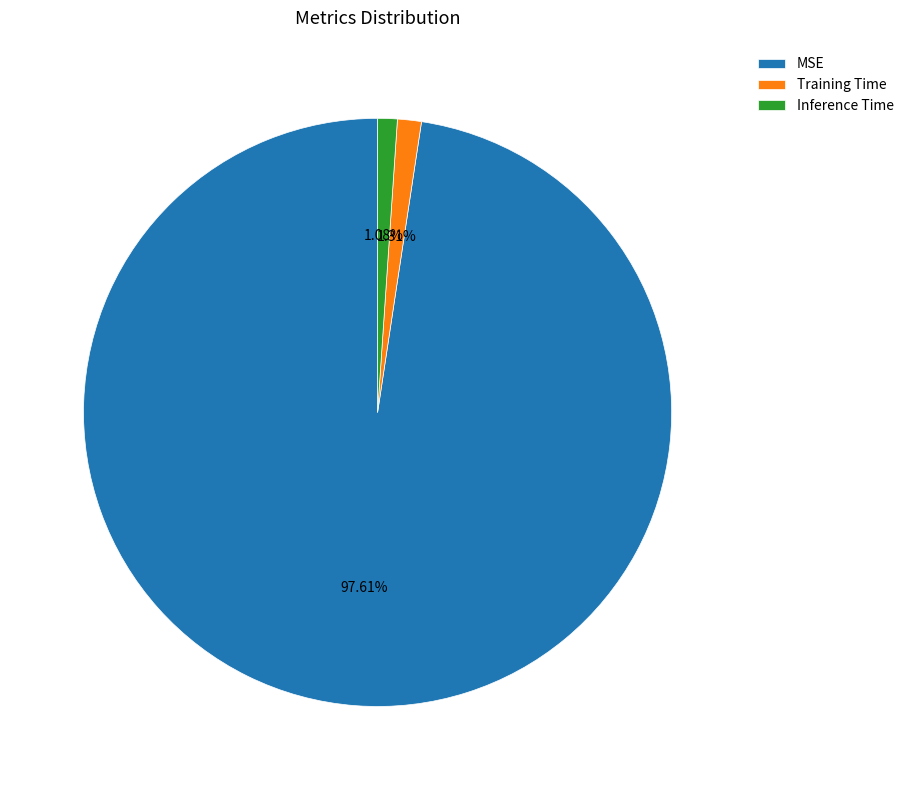

Is there any slice that represents more than half of the pie?

Yes